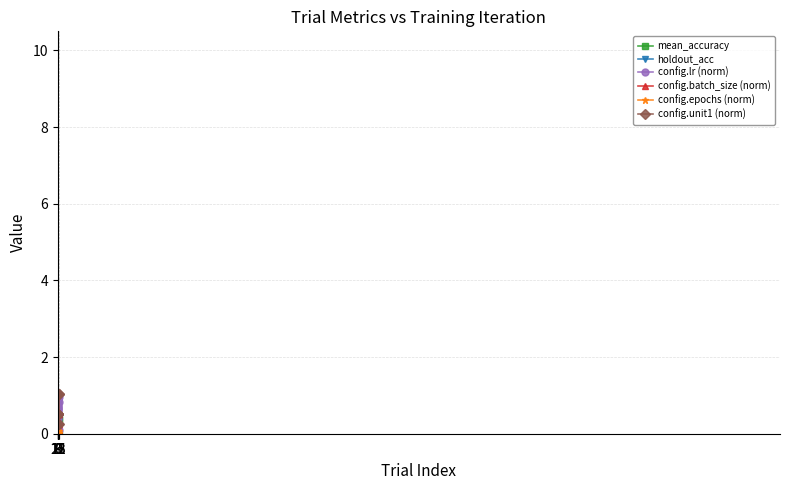

Which series has the widest spread of values?

config.lr (norm)